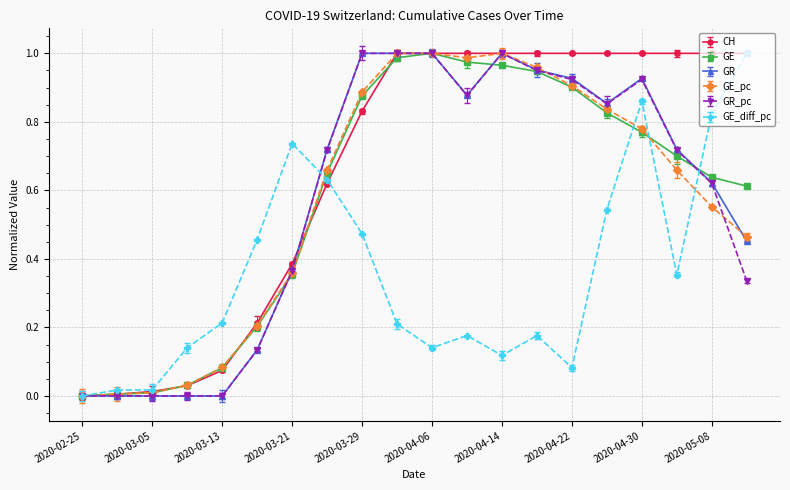

Which label corresponds to the smallest value in the chart?

2020-02-25